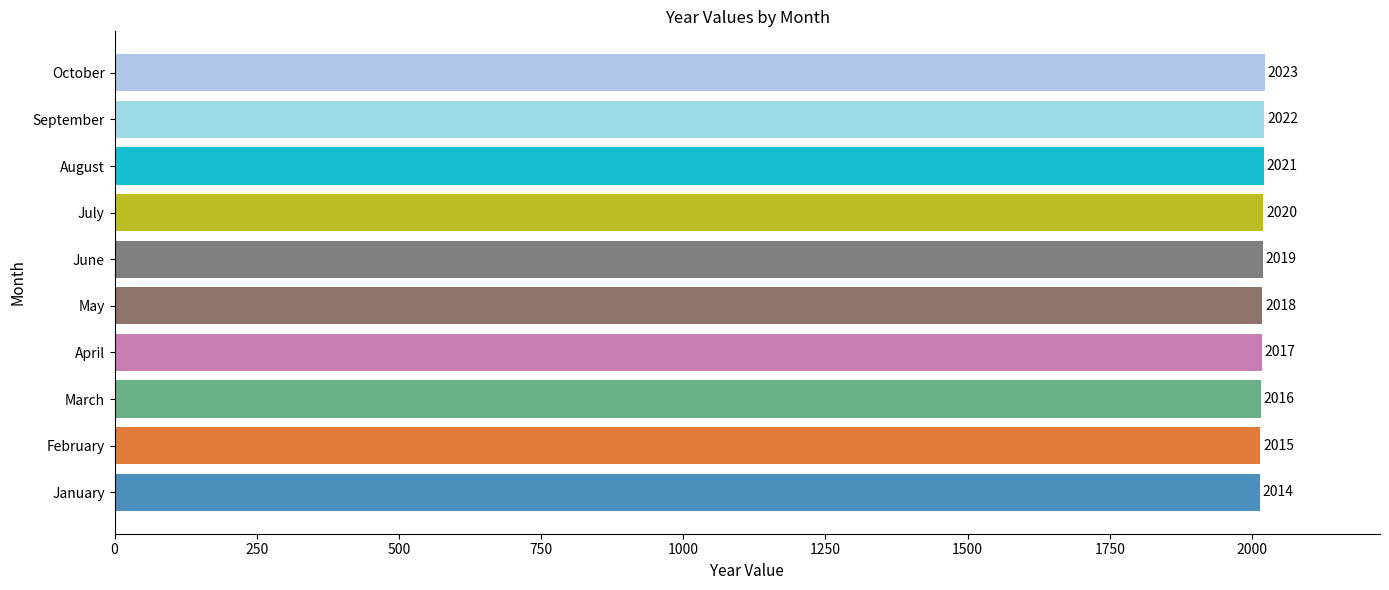

Count the values in the range 2016 to 2021.

6